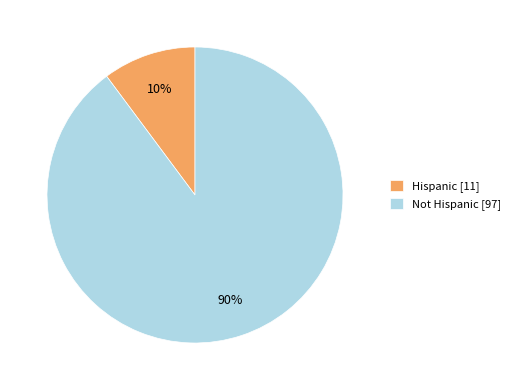

Is it true that Hispanic is 20% of the pie?

False